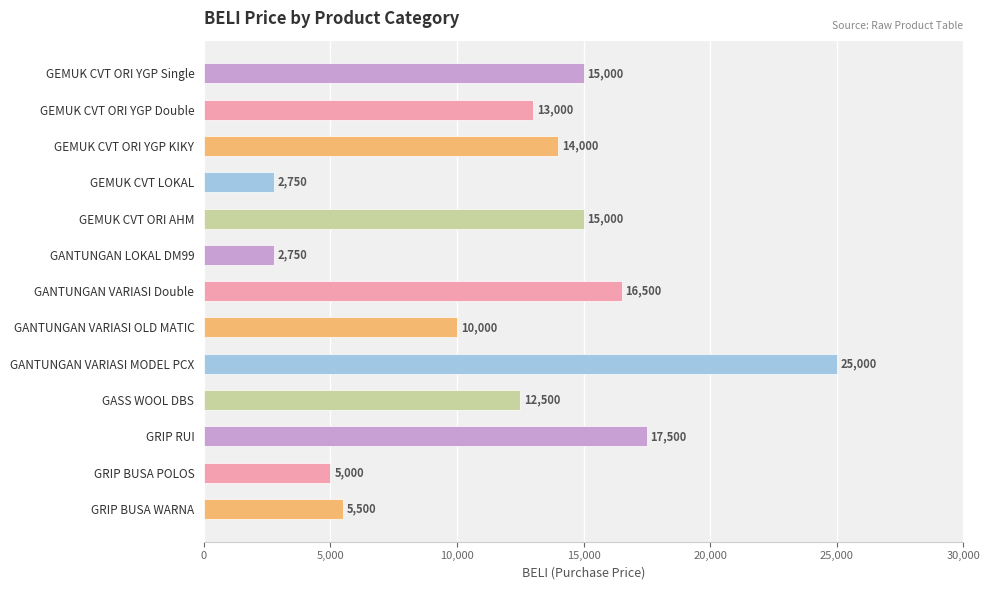

Count the number of data series in this chart.

1